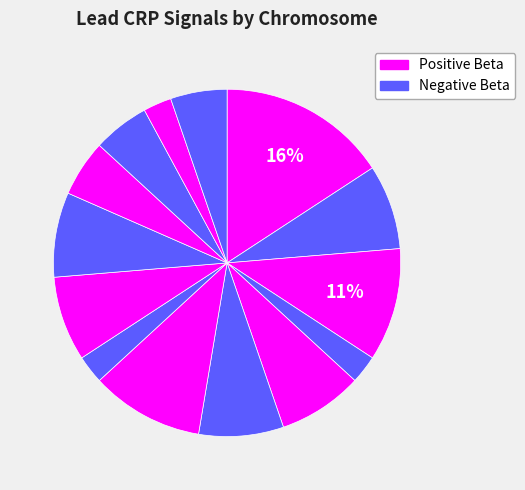

Count the number of slices in the pie.

14